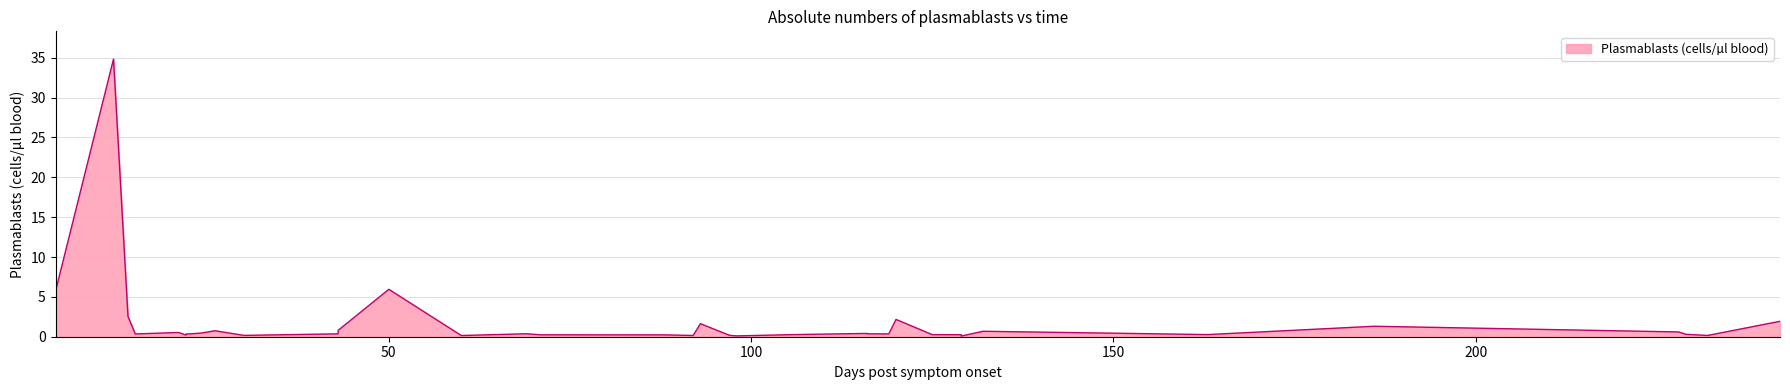

What is the label of the 2nd point from the left?

12